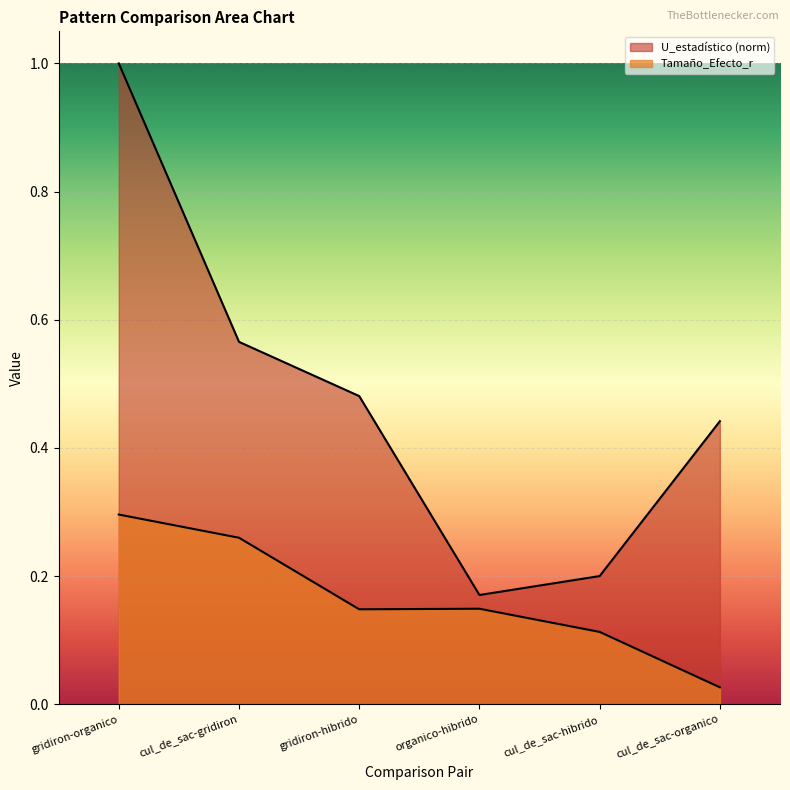

What is the label of the 2nd point from the left?

cul_de_sac-gridiron